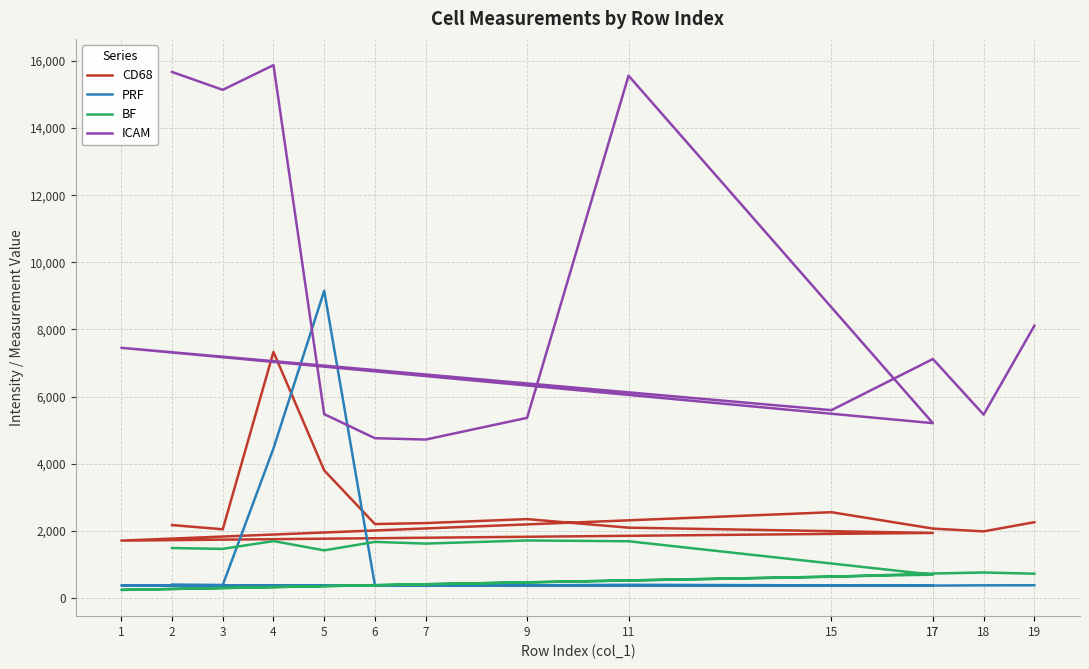

The value of CD68 at 5 is 3802.6. True or false?

True